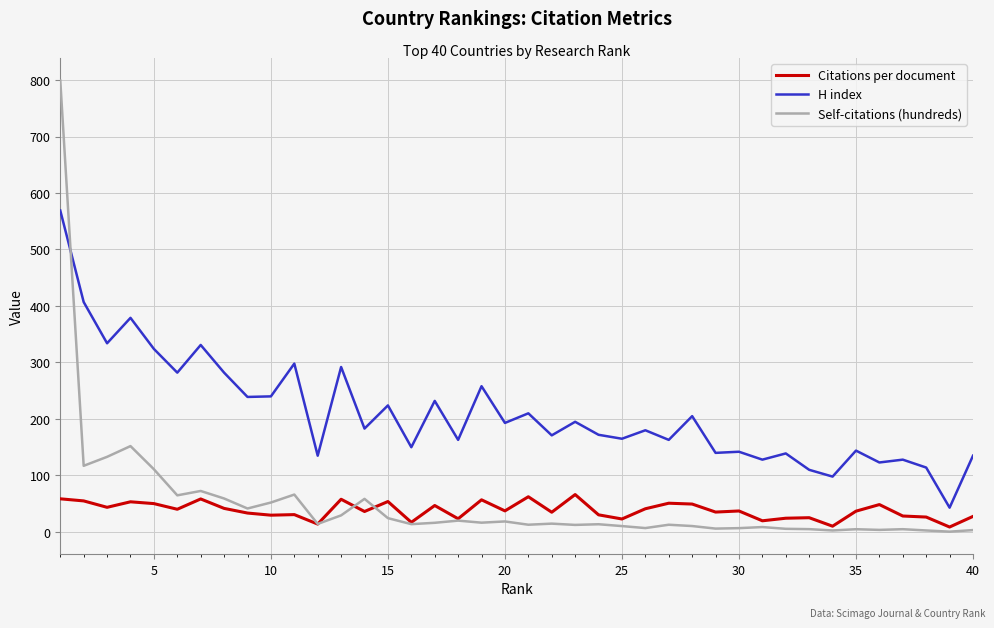

List the series in order of their peak value, highest first.

Self-citations (hundreds), H index, Citations per document